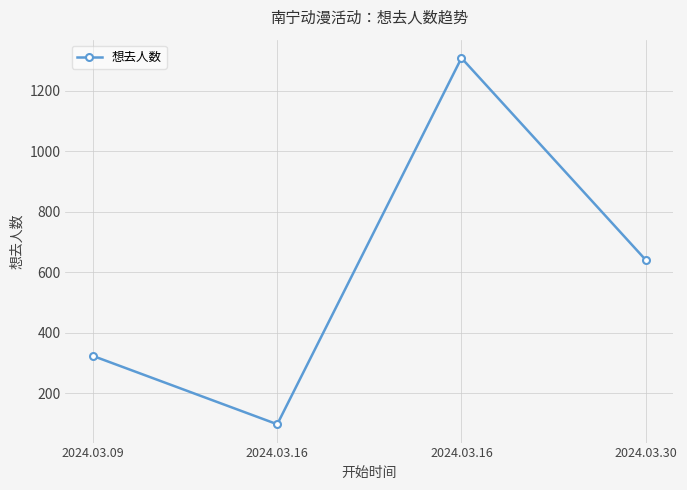

What is the sum of the values at 2024.03.16 and 2024.03.30?

1950